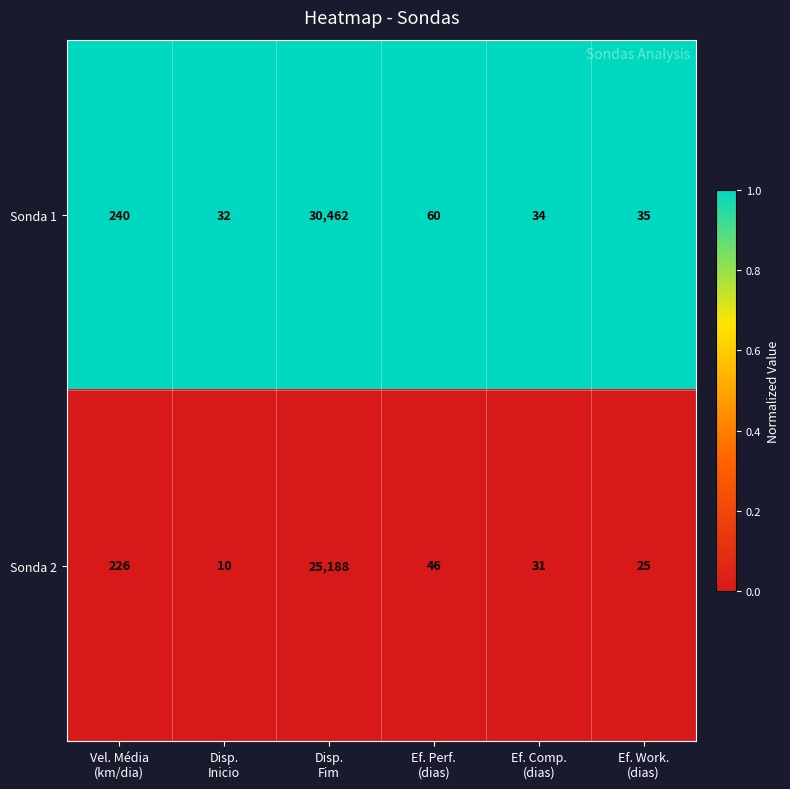

Which series has the largest range (max minus min)?

Sonda 1